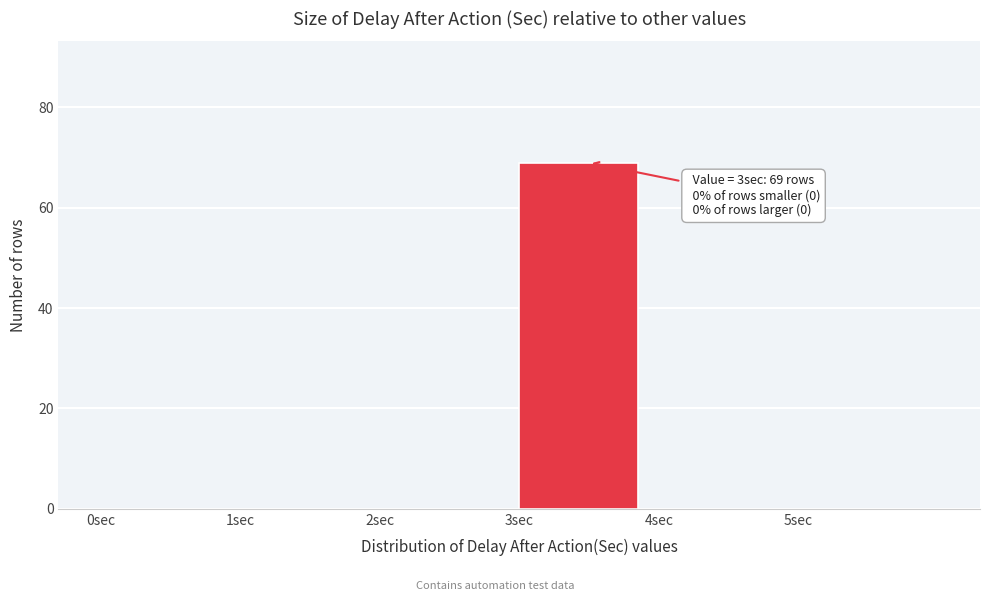

Which range on the x-axis has the tallest bar?

3 to 4